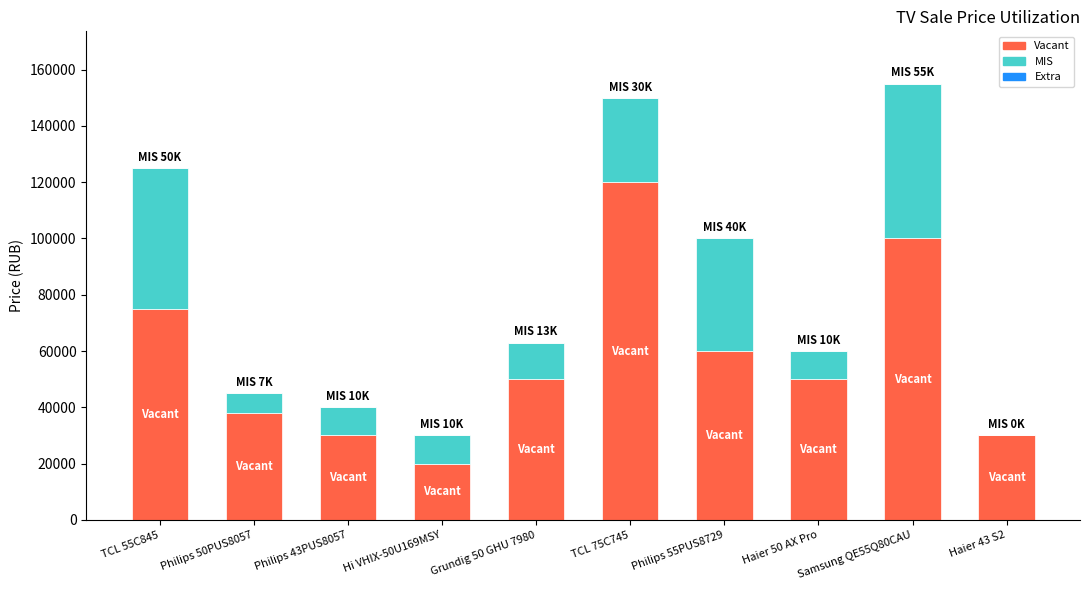

Where is Vacant nearest to the value 69999?

TCL 55C845